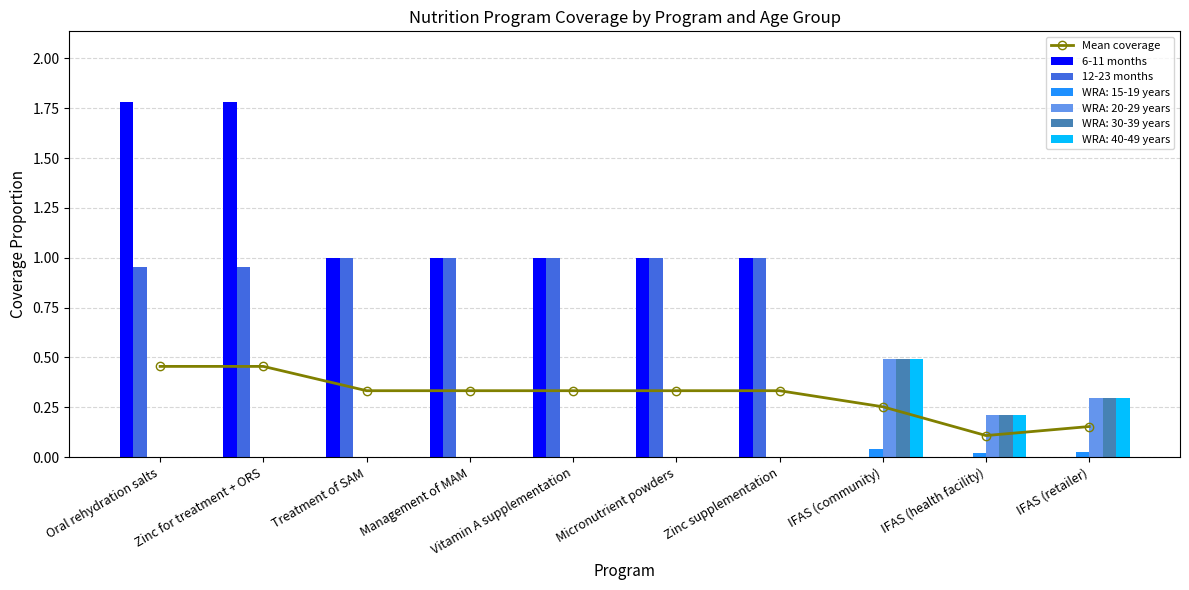

Which series has the largest total across all categories?

6-11 months